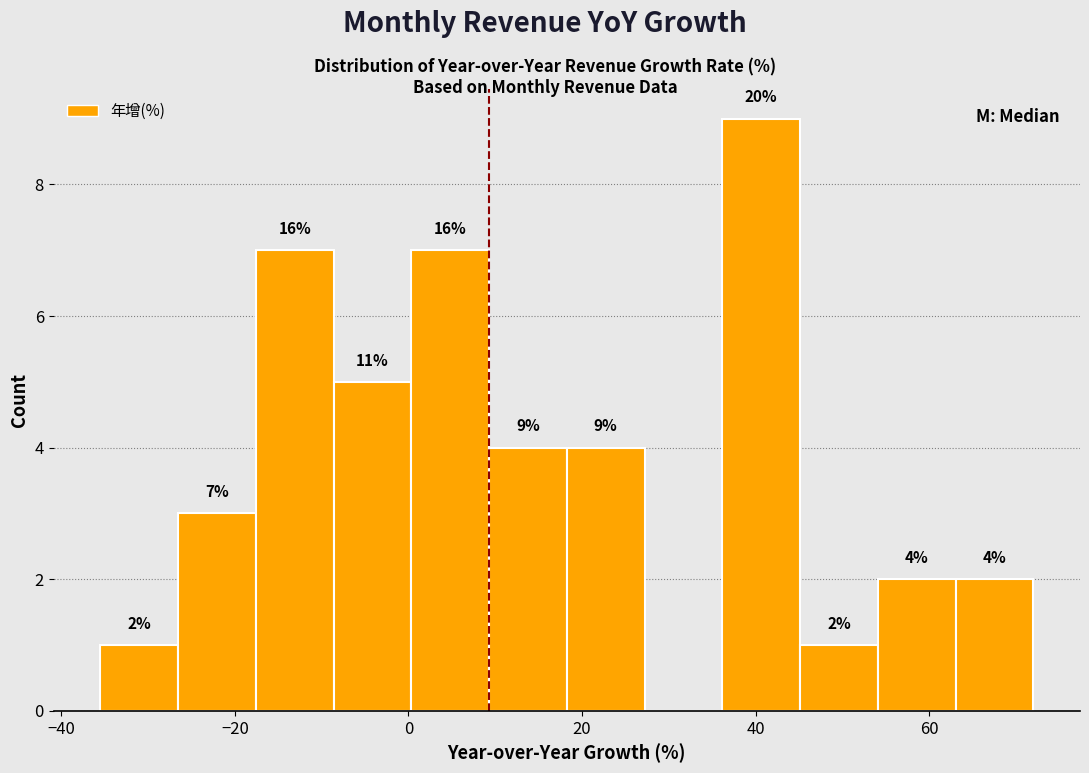

Which range on the x-axis has the tallest bar?

36 to 46